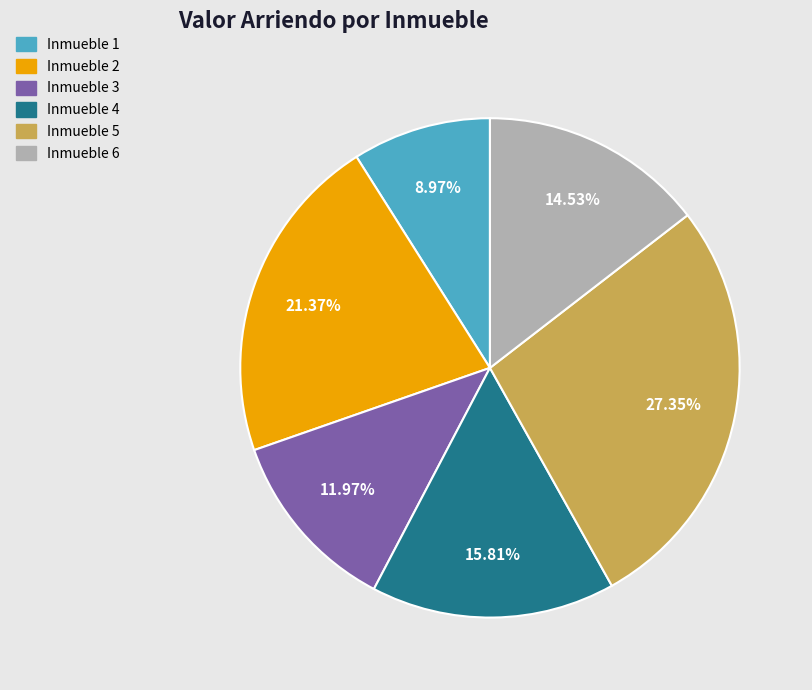

Which slice is the smallest?

Inmueble 1